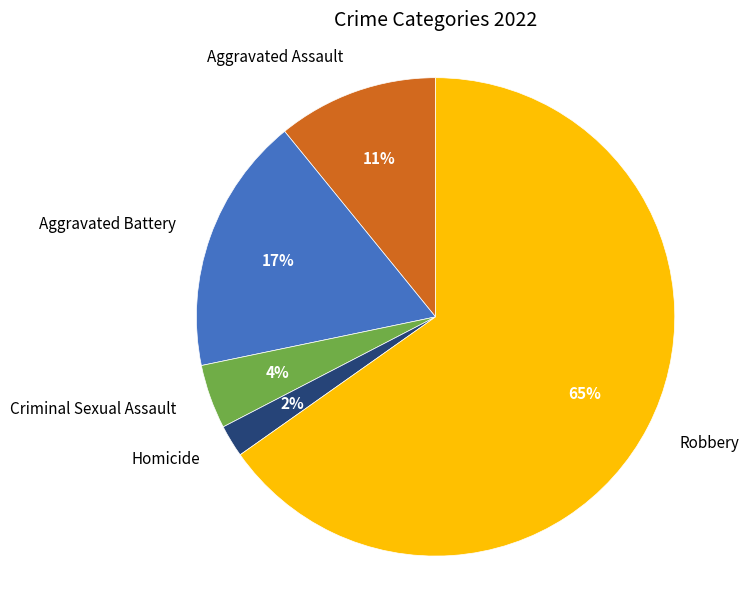

Is it true that Homicide is 14% of the pie?

False